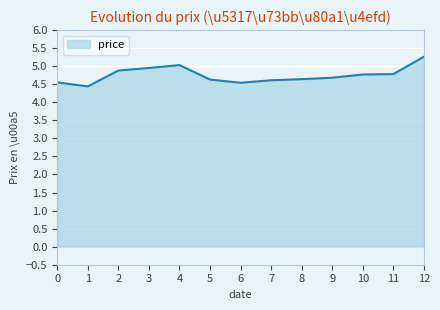

True or false: the data shows 7.5 at 7.

False